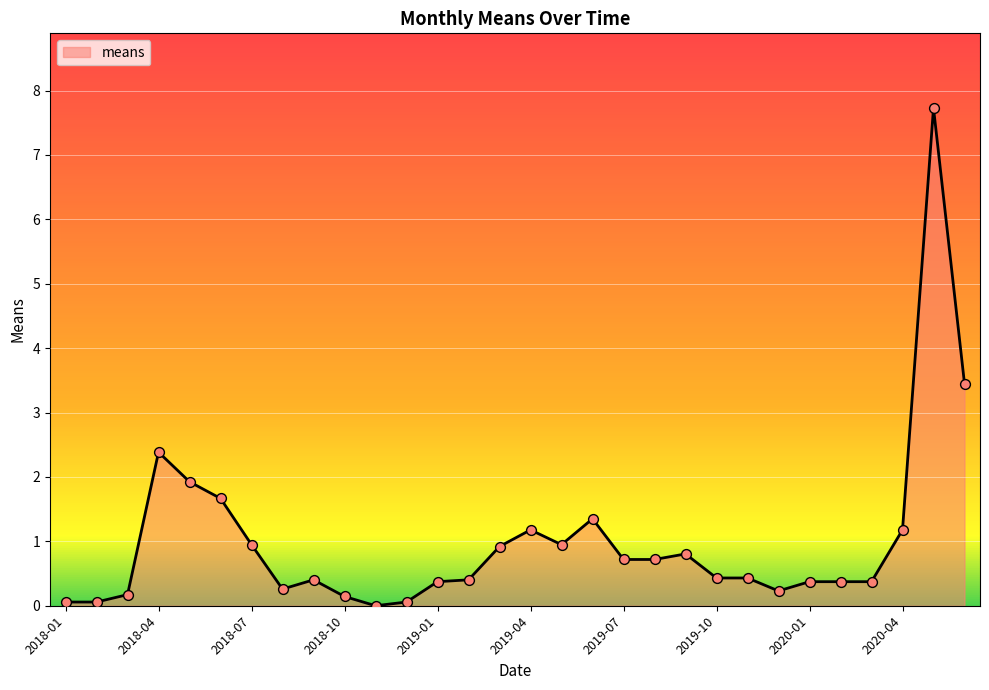

What is the difference between the maximum and minimum values?

7.7